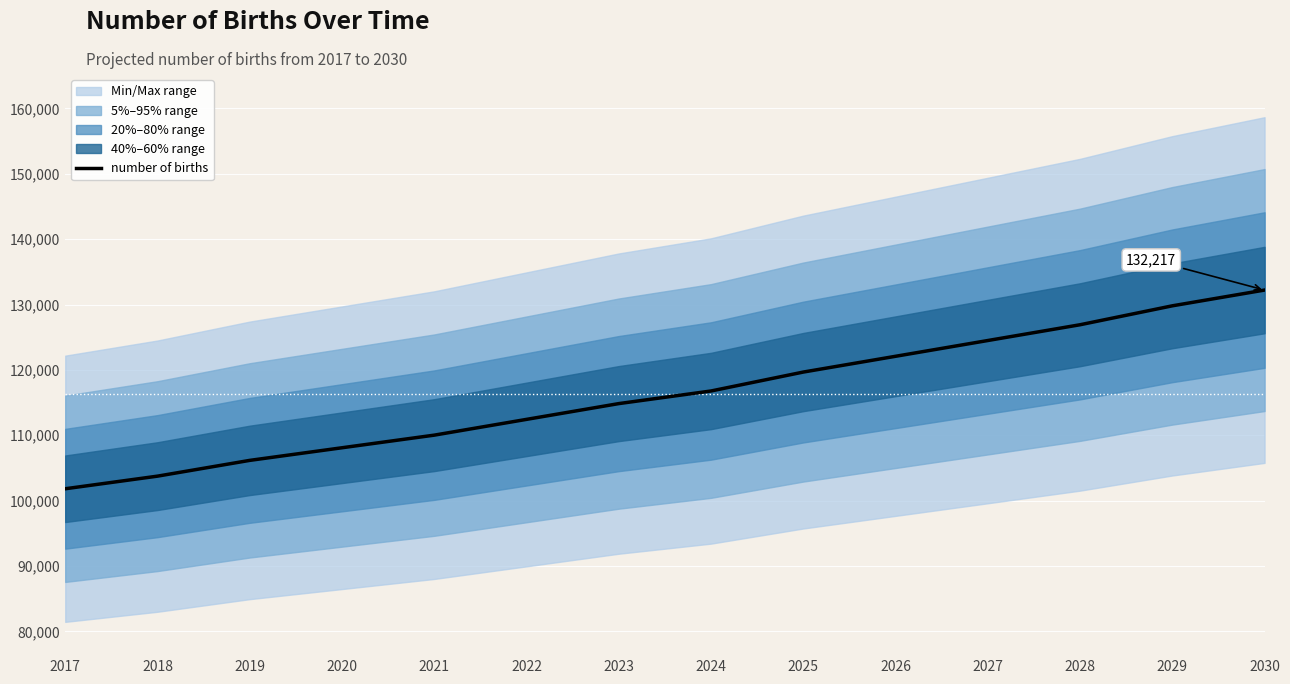

What is the difference between the values at 2022 and 2023?

2412.7